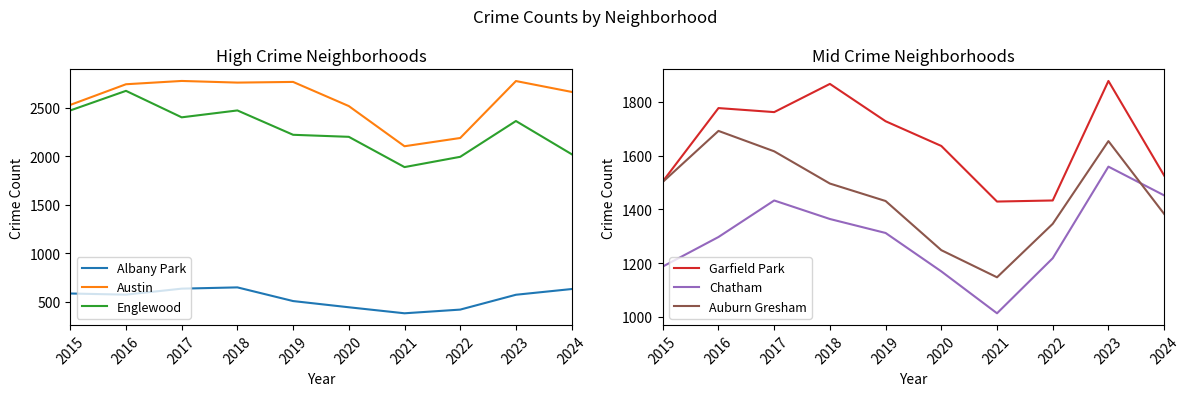

At which label does Garfield Park reach its minimum?

2021